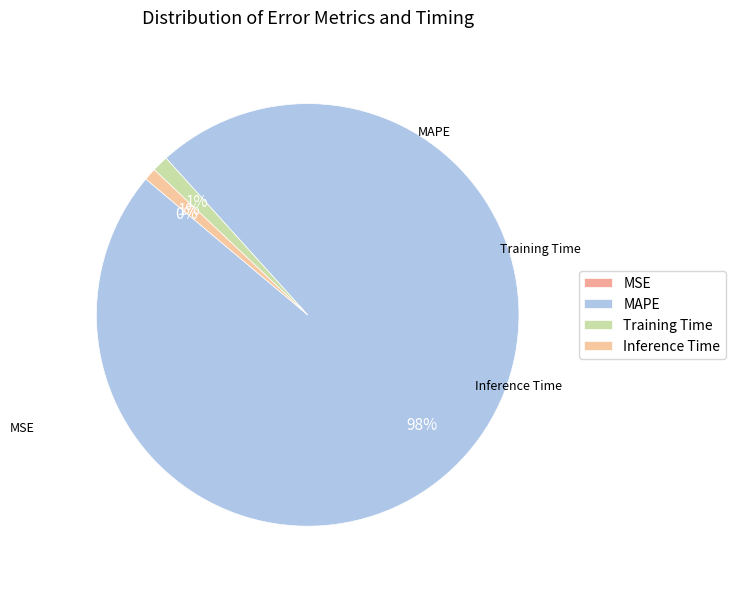

Rank the categories by value from highest to lowest.

MAPE, Training Time, Inference Time, MSE